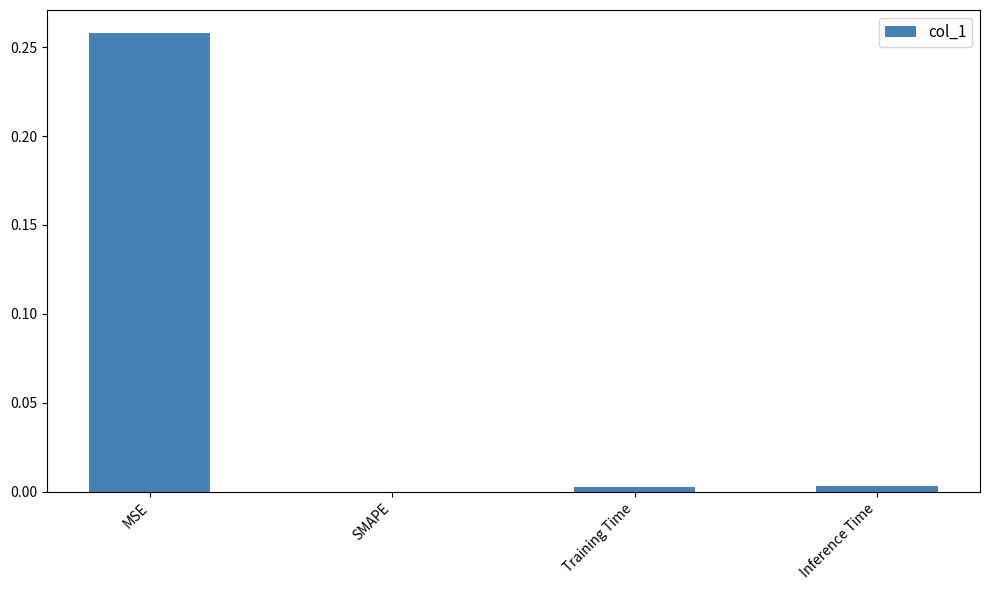

Count the number of data series in this chart.

1